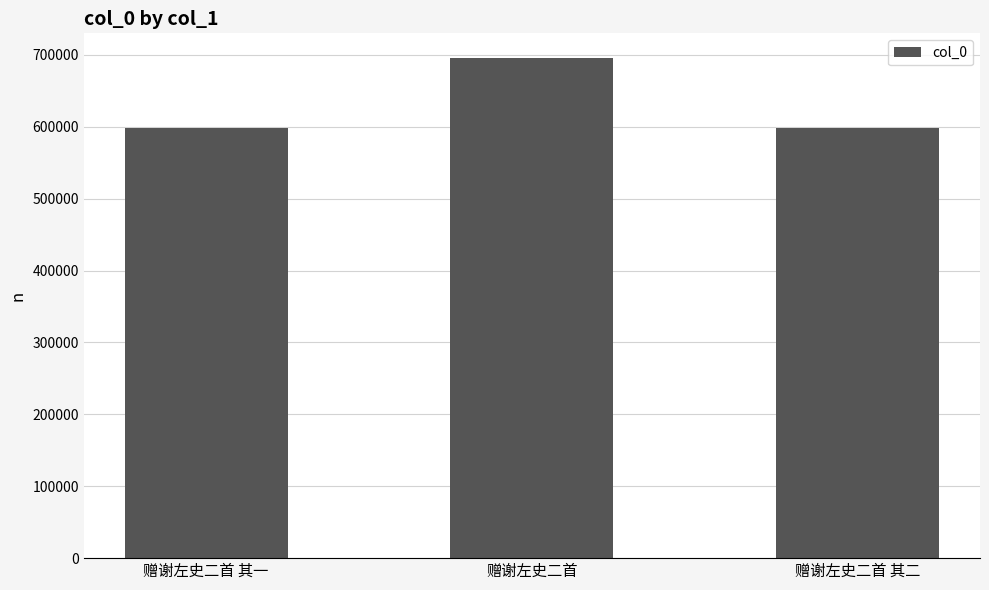

Between 赠谢左史二首 其二 and 赠谢左史二首, which is larger?

赠谢左史二首